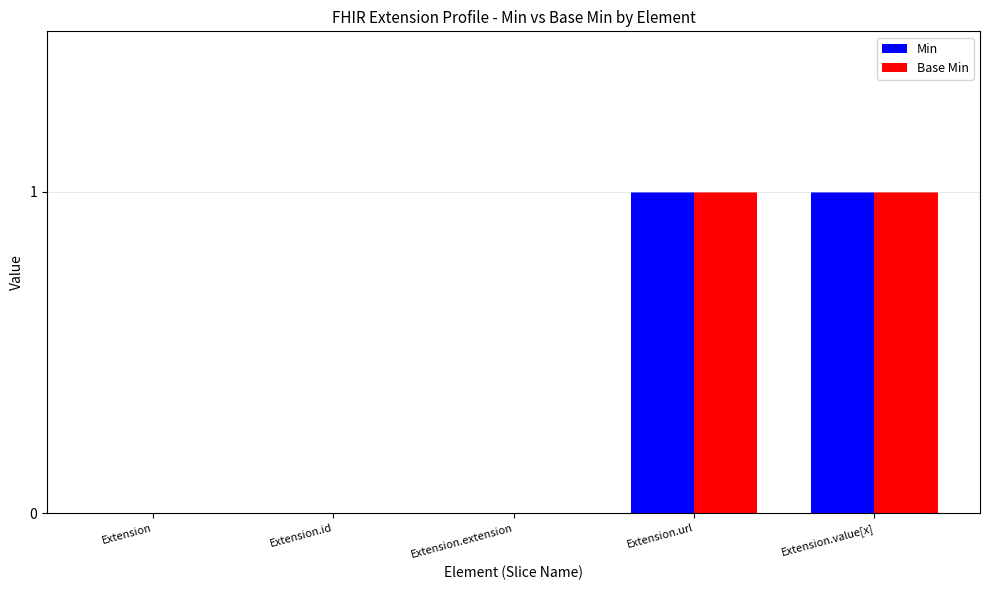

Is the value of Base Min at Extension.value[x] greater than the value of Min at Extension.id?

Yes